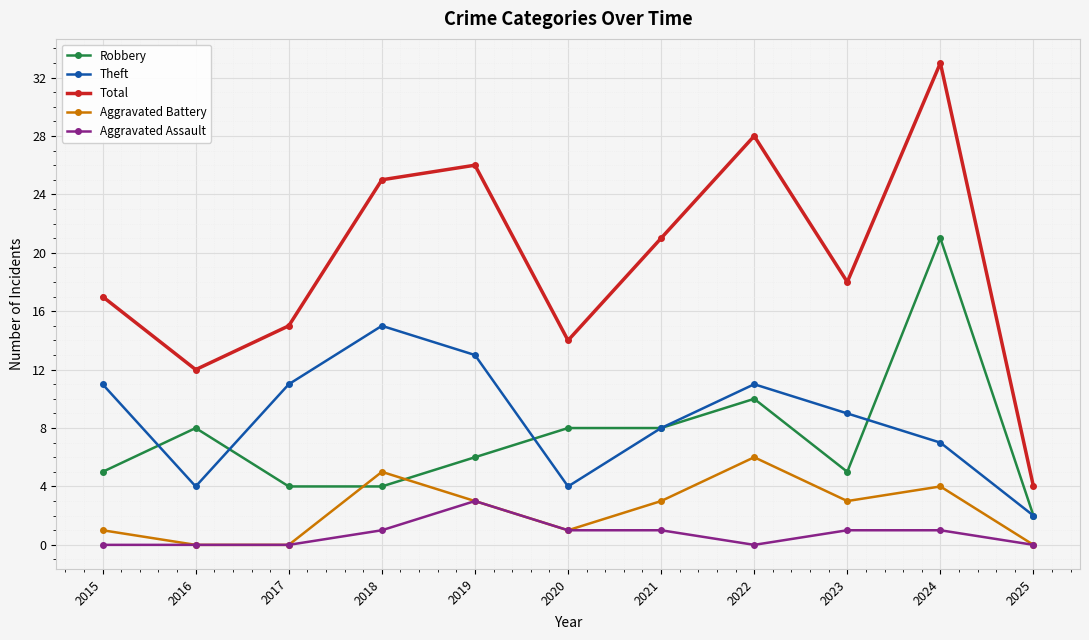

How many series are shown in this chart?

5